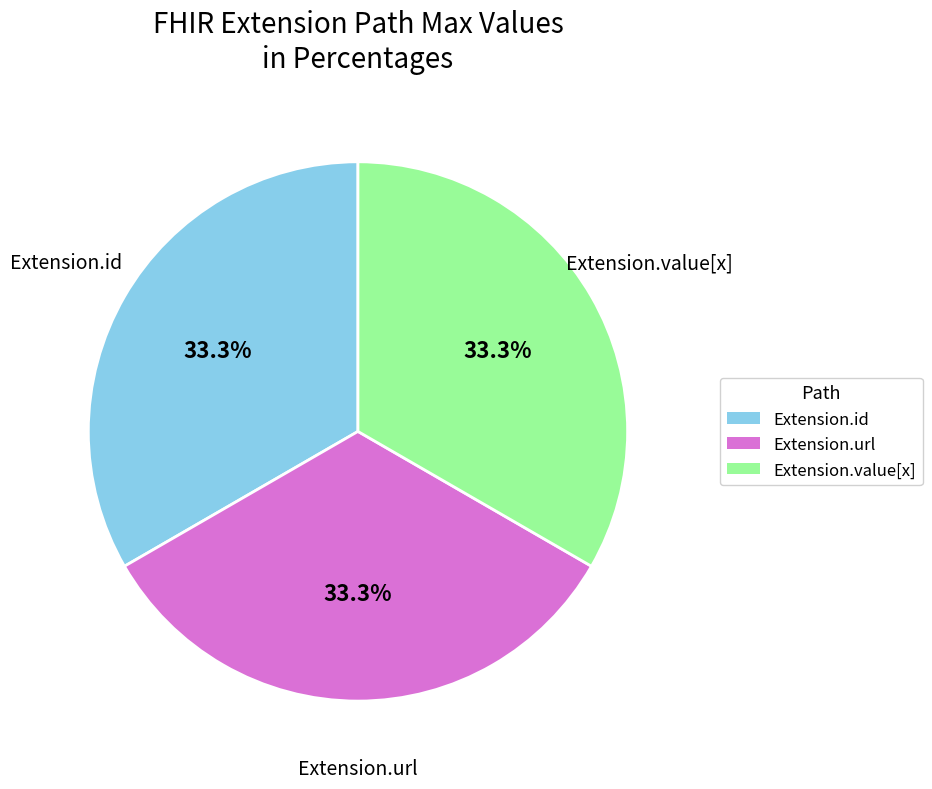

Is there any slice that represents more than half of the pie?

No